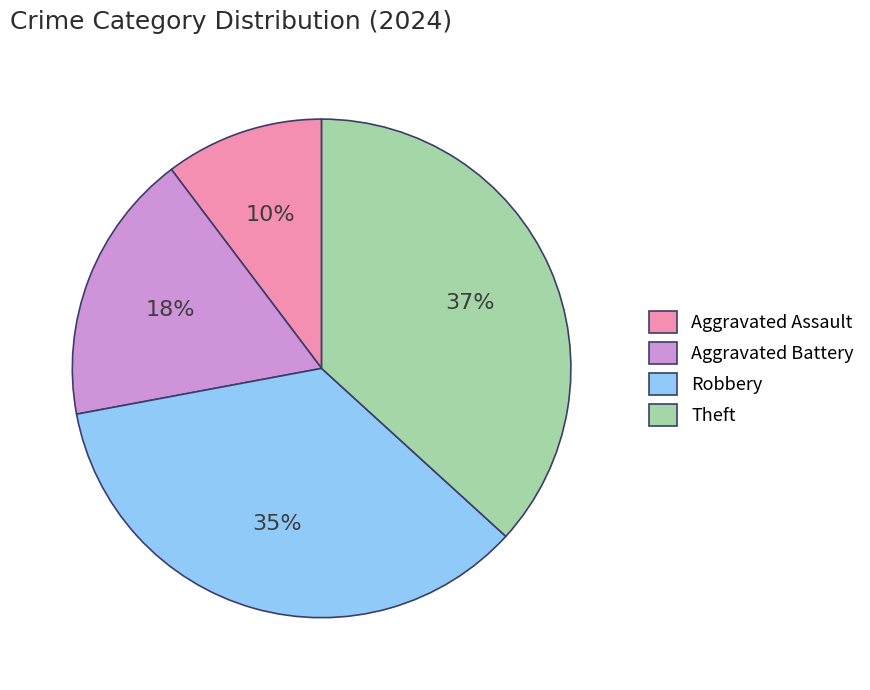

To the nearest percent, what is the average slice percentage?

25%